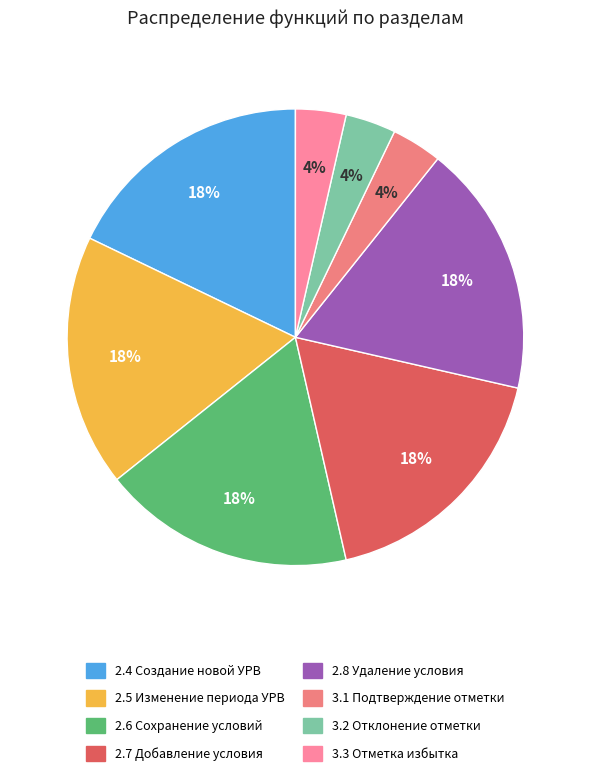

Between 3.1 Подтверждение отметки and 3.2 Отклонение отметки, which is larger?

3.1 Подтверждение отметки